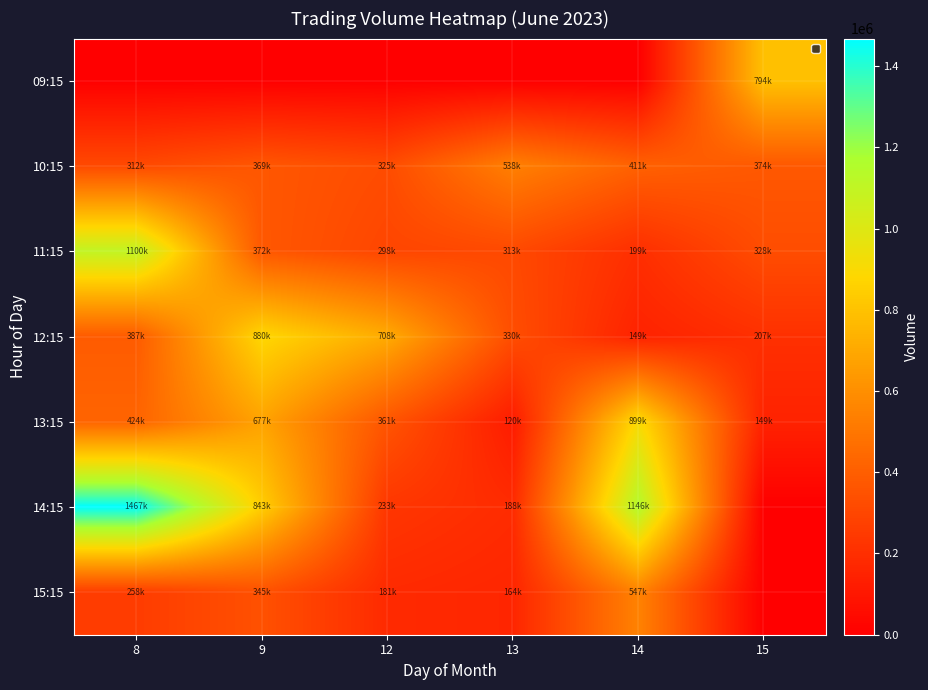

At how many categories does at least one series exceed 321499?

6